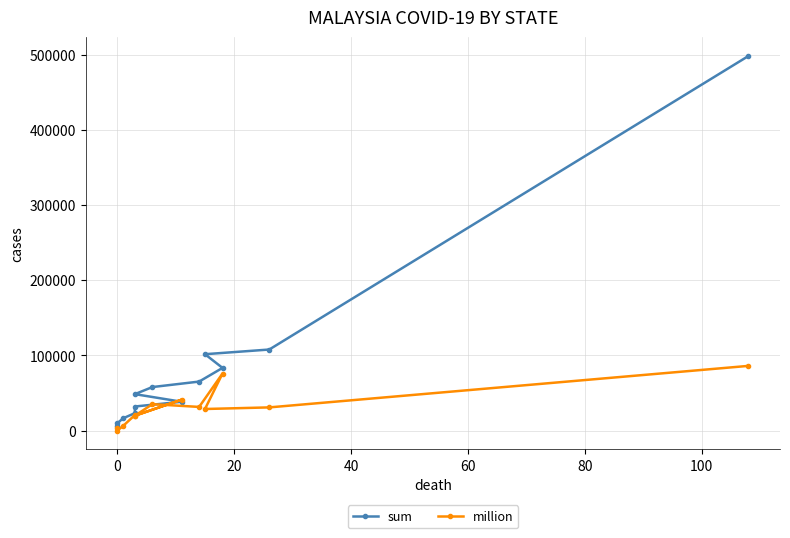

List the series in order of their overall mean, lowest first.

million, sum